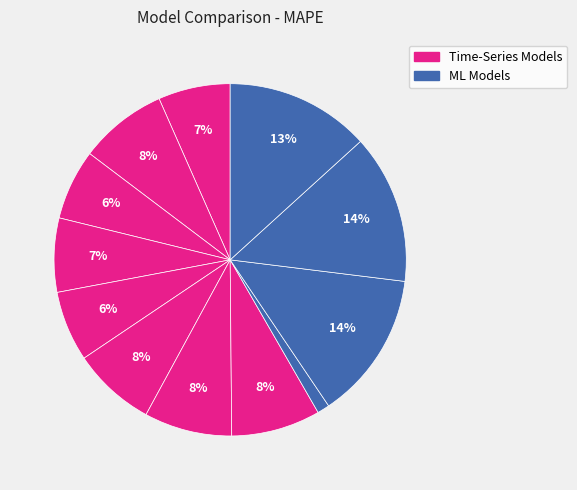

Does any single category account for the majority?

No